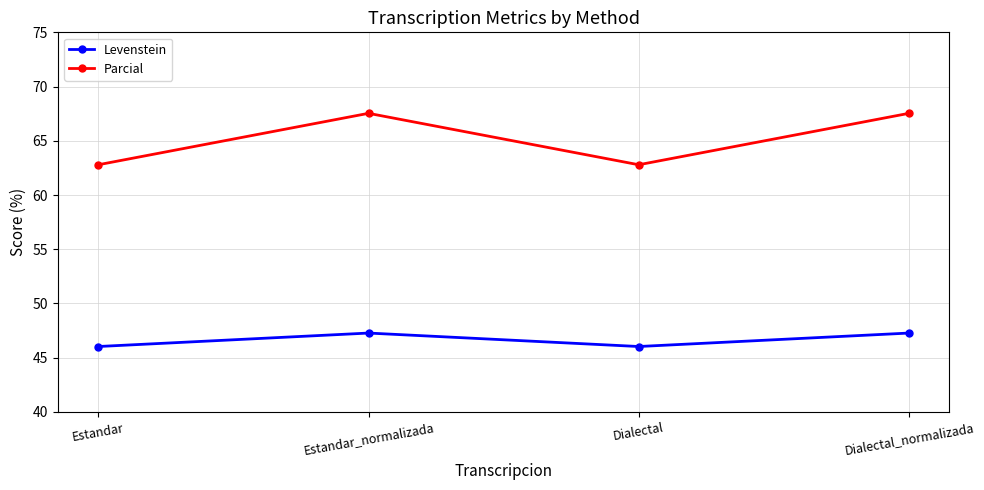

Between Estandar and Dialectal_normalizada, which series saw the biggest shift?

Parcial